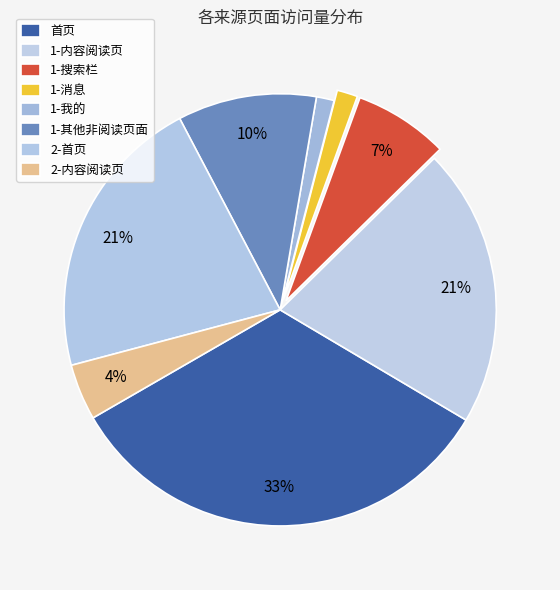

To the nearest percent, what percentage of the pie is 1-搜索栏?

7%